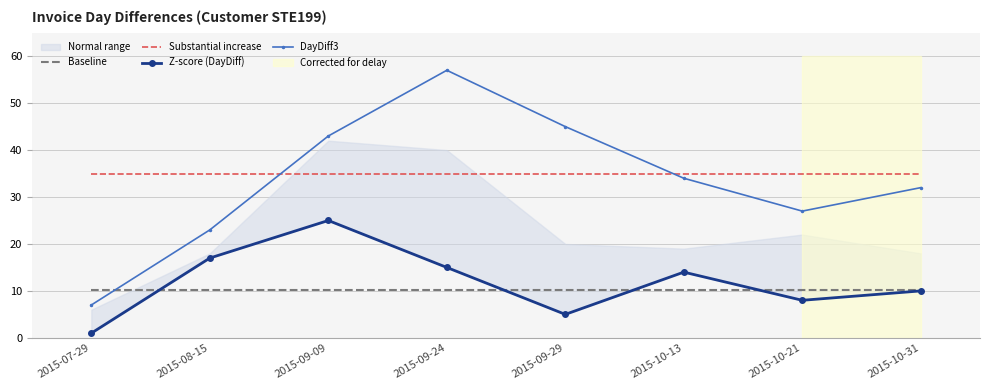

What position from the left is 2015-10-21?

7